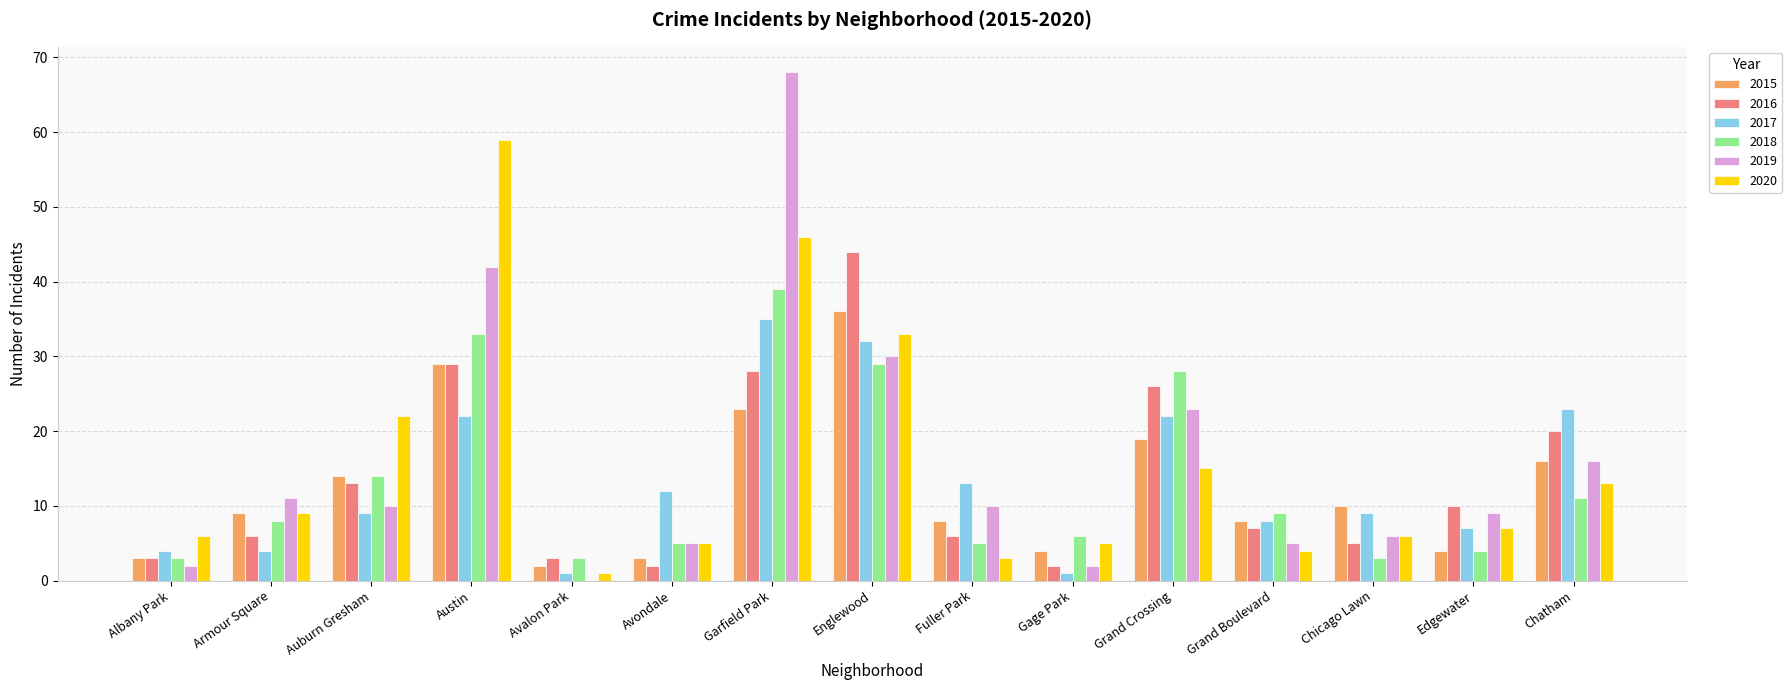

Is it true that 2020 equals 3 at Albany Park?

False